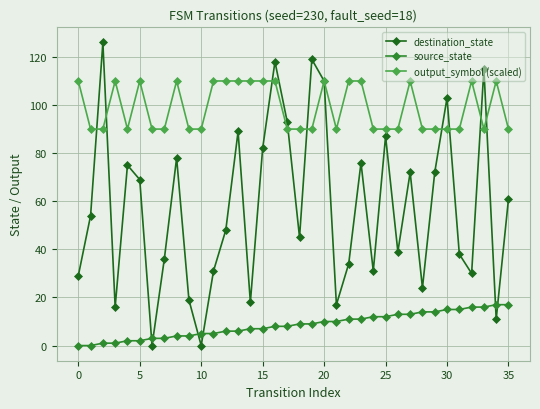

Rank the series by their average value, from highest to lowest.

output_symbol (scaled), destination_state, source_state